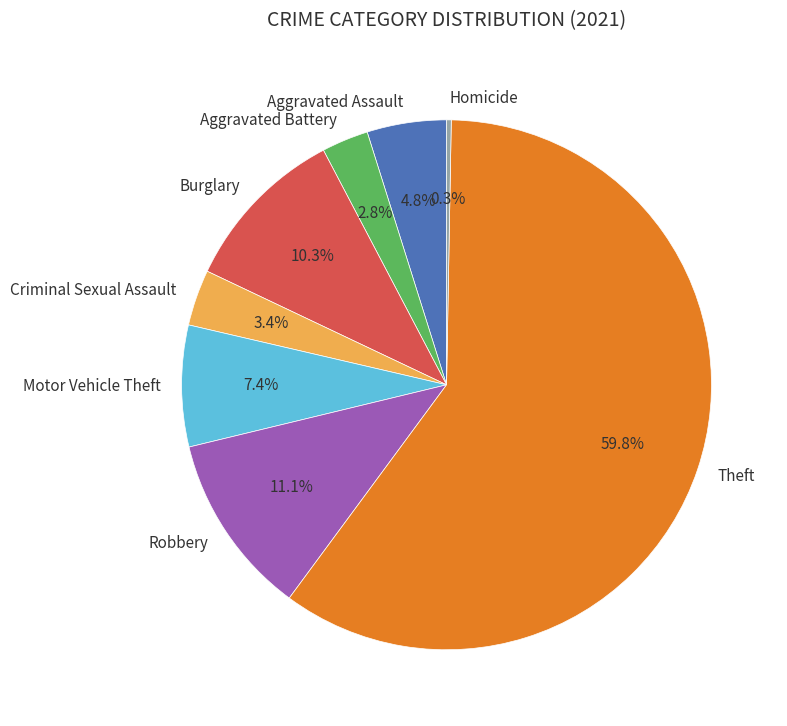

Count the number of slices in the pie.

8